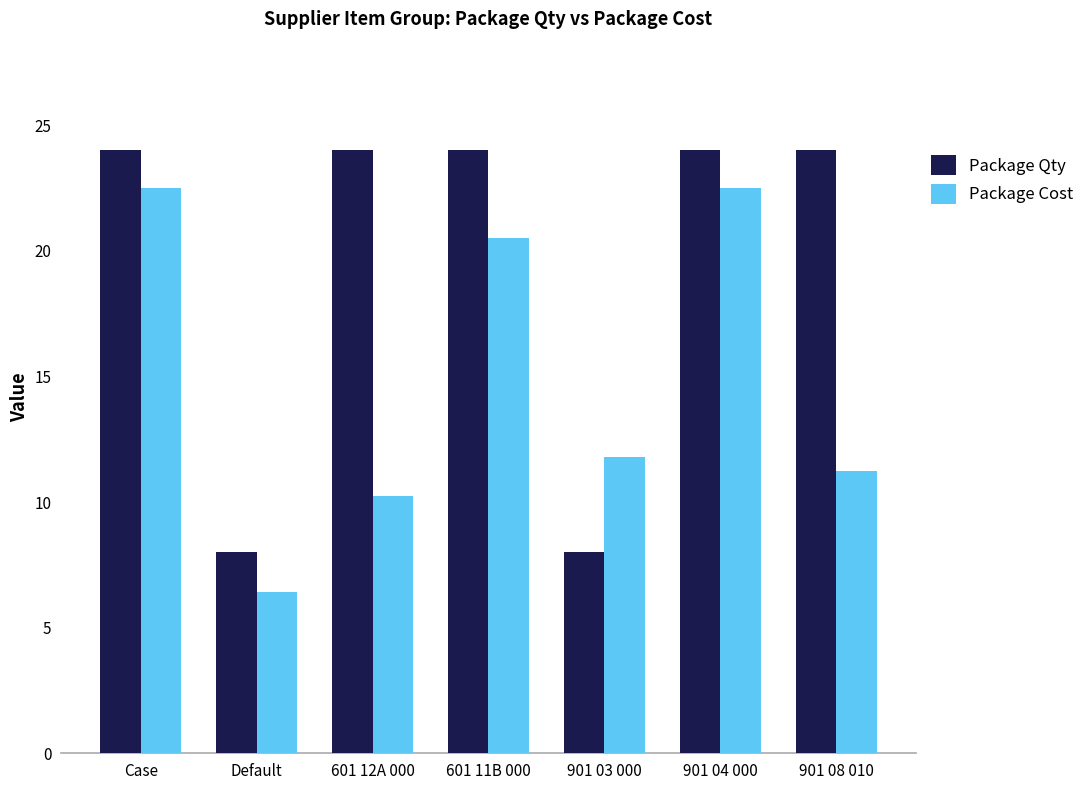

What is the minimum value for Package Cost?

6.4